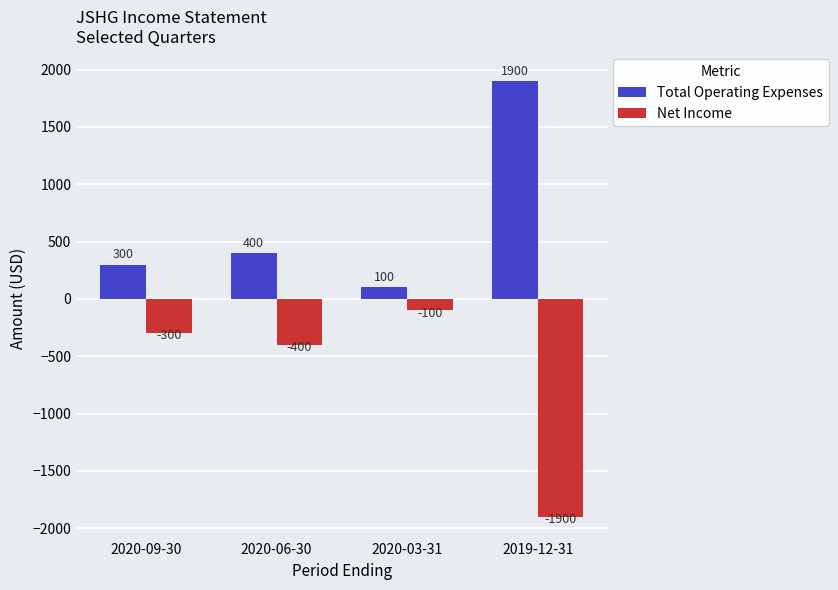

How many data points in Net Income are above -300?

1